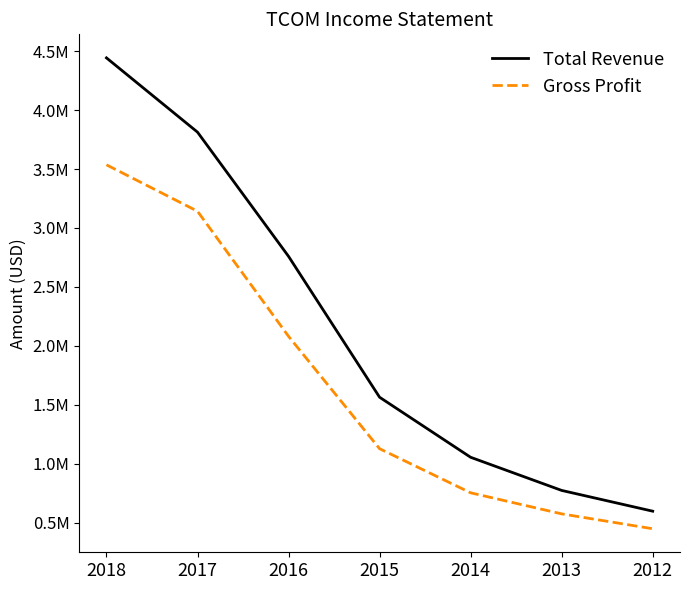

Does the chart display data point markers on the line(s)?

No